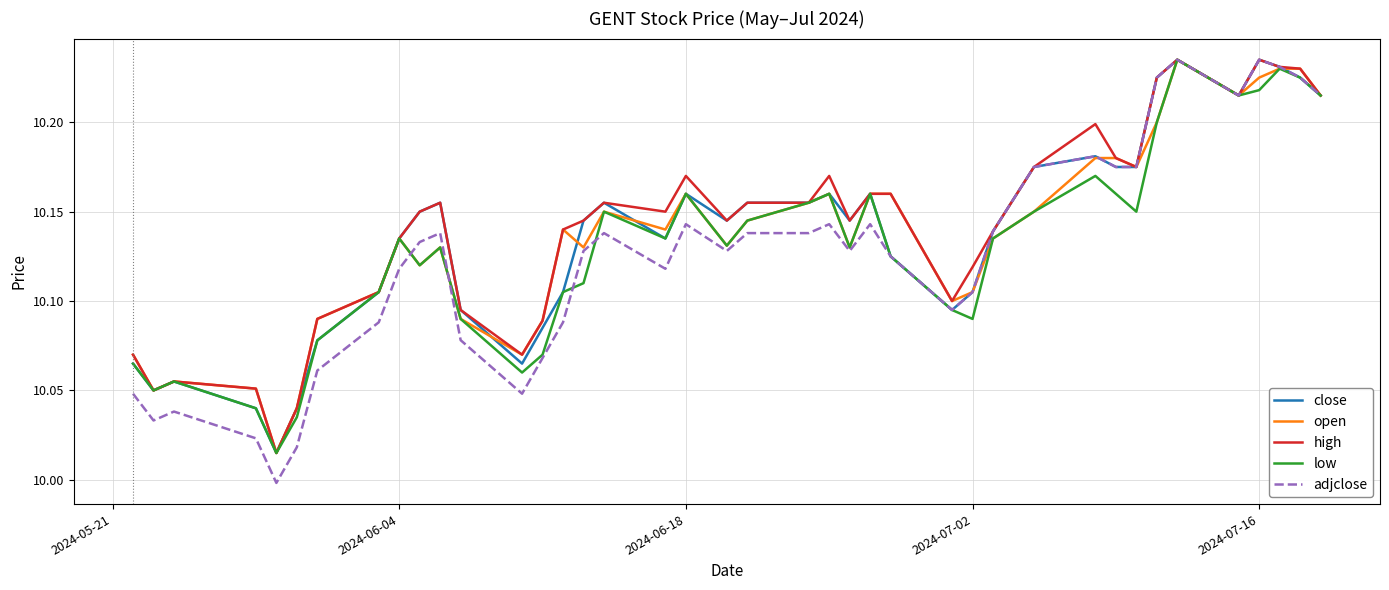

Which series has the largest range (max minus min)?

adjclose